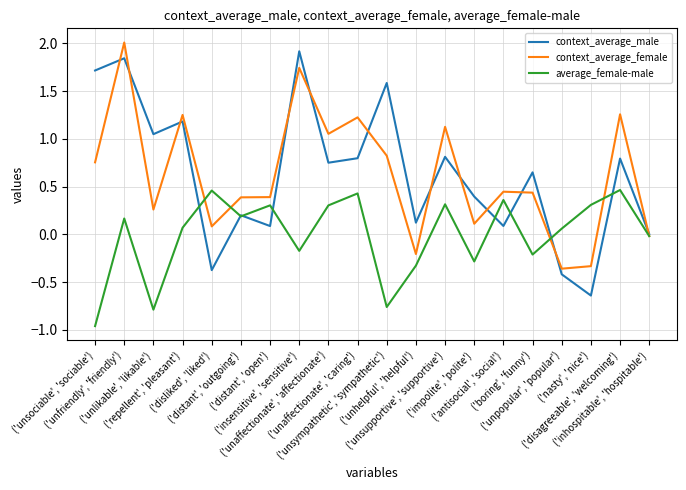

Is the value of context_average_female at ('insensitive', 'sensitive') greater than the value of context_average_male at ('repellent', 'pleasant')?

Yes